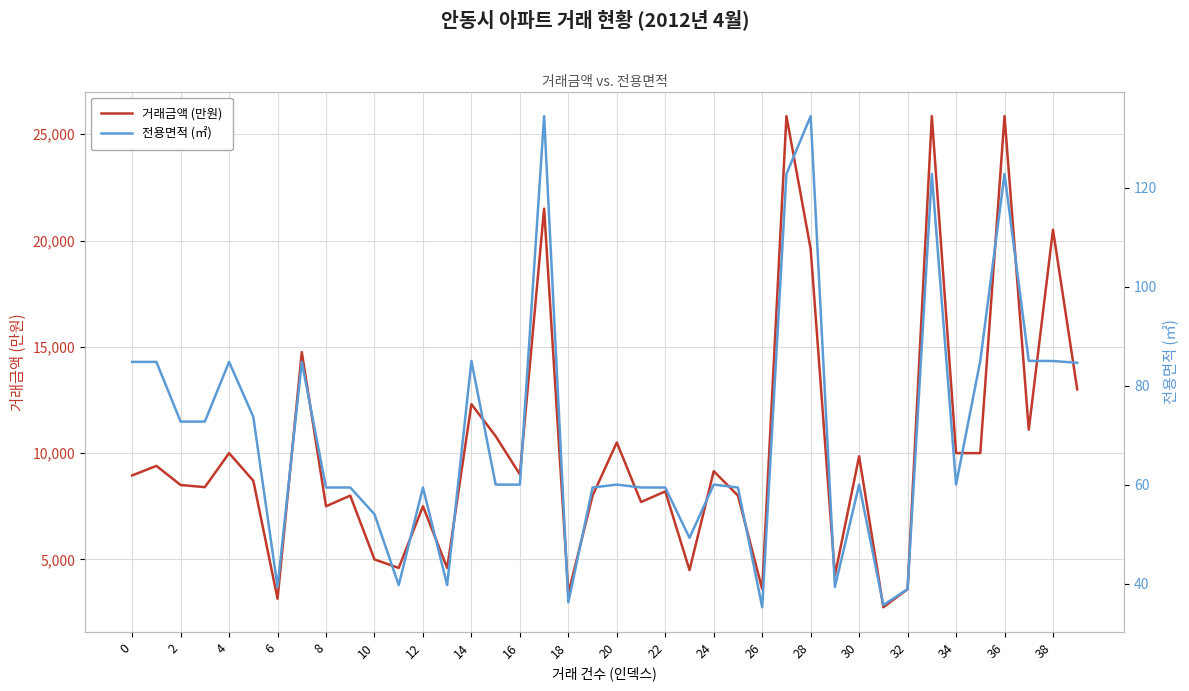

Count the number of data series in this chart.

2